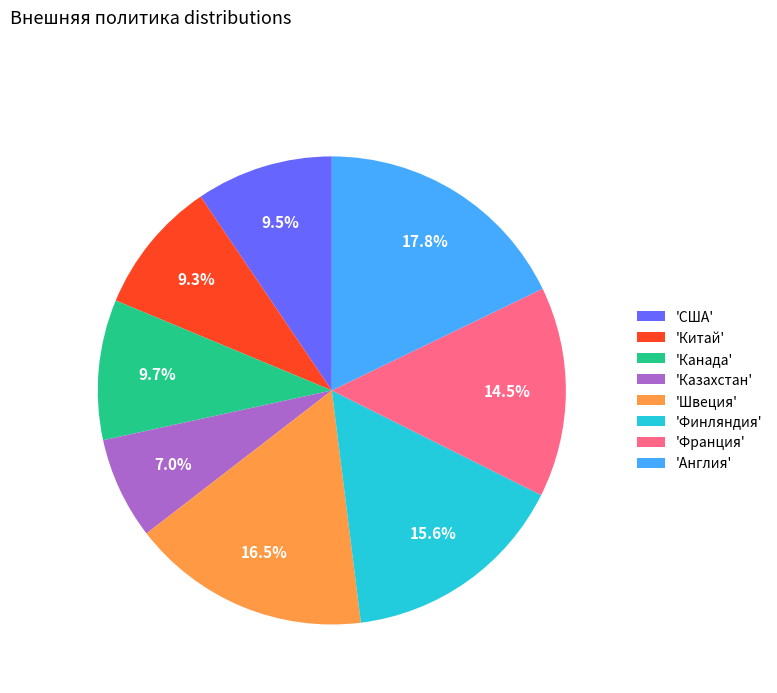

Which category has the biggest portion of the pie?

'Англия'